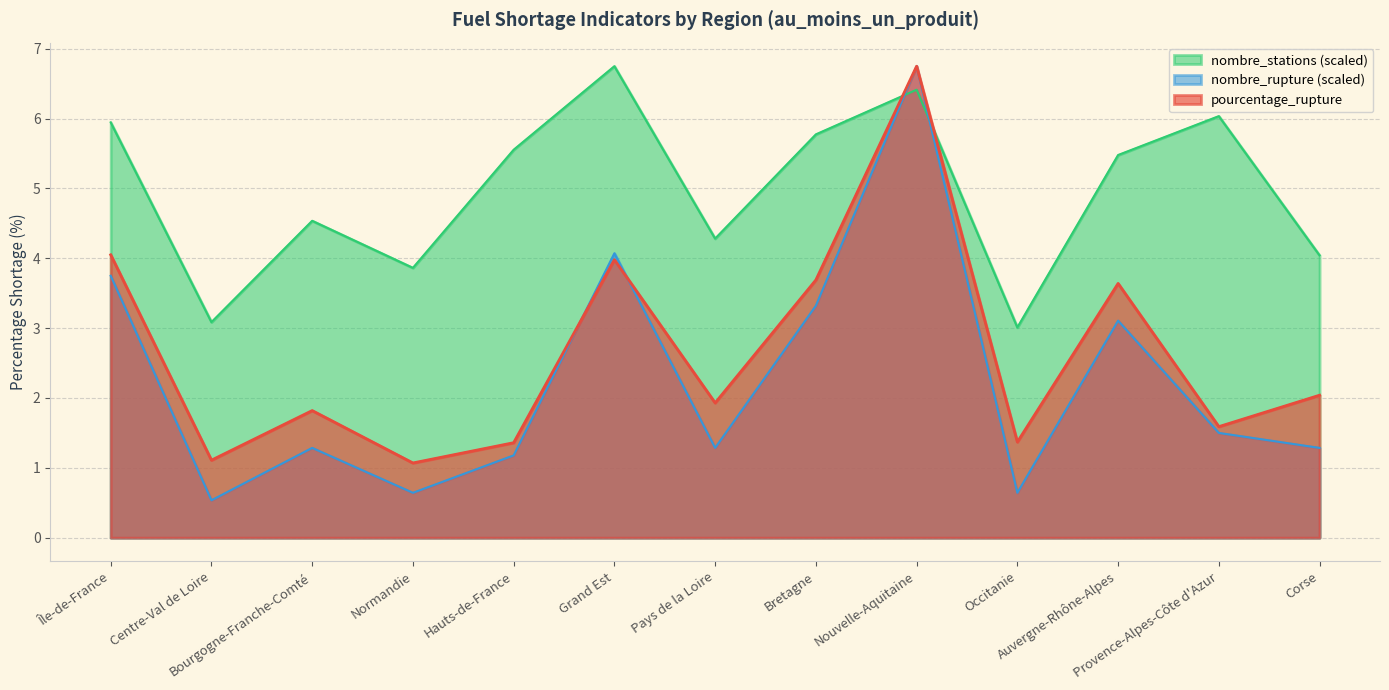

At which category is the sum across all series the highest?

Nouvelle-Aquitaine